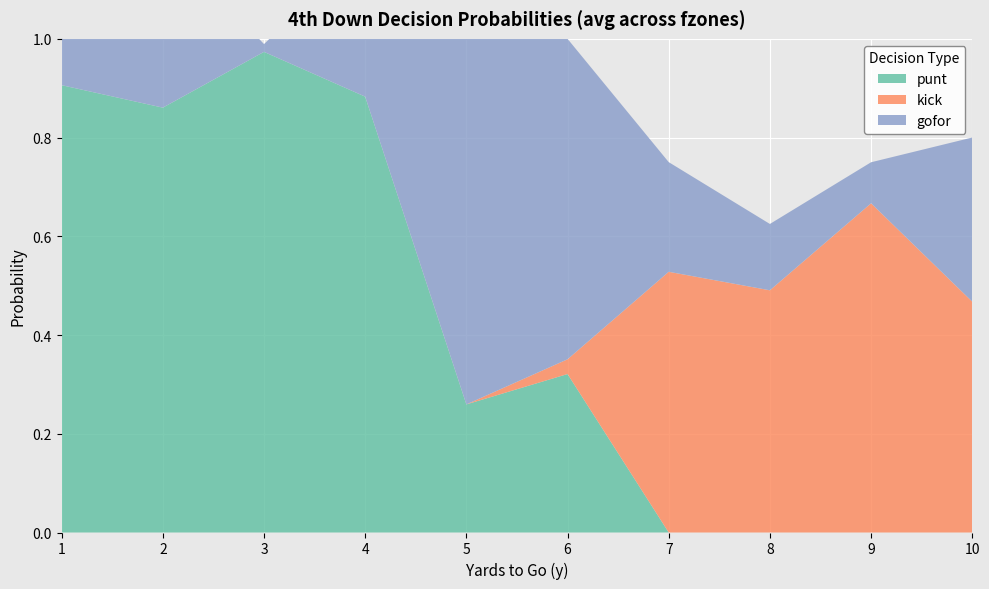

How many intersections are there between punt and kick?

1